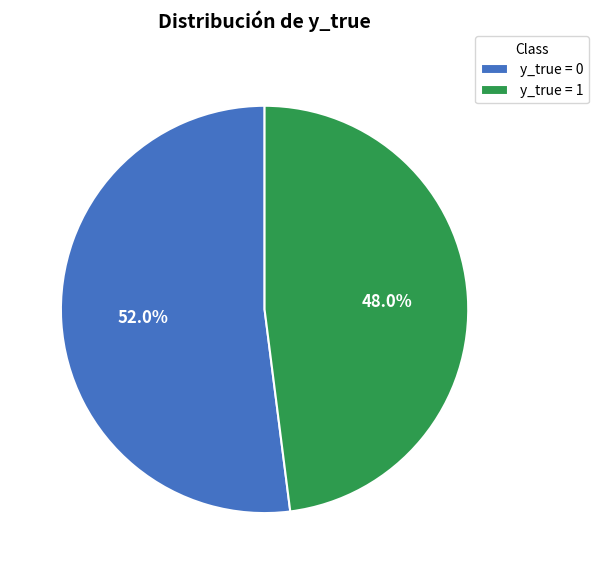

Is there any slice that represents more than half of the pie?

Yes